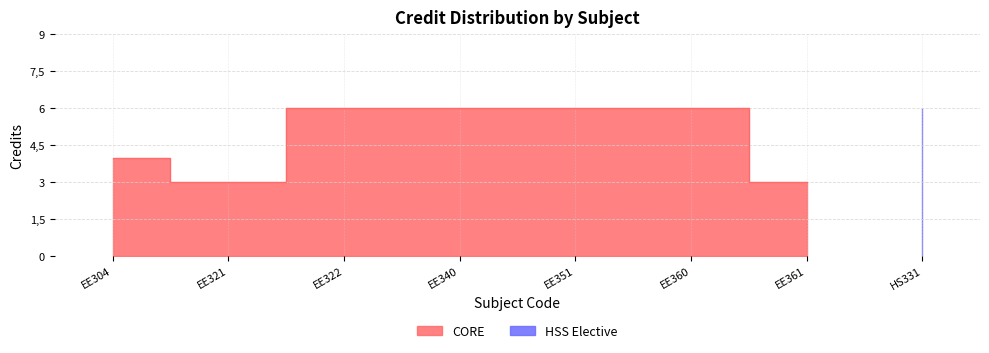

What position from the right is EE340?

5